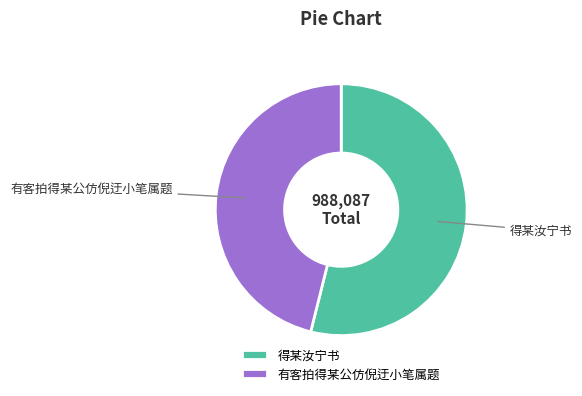

Does 得某汝宁书 account for over 50% of the chart?

Yes